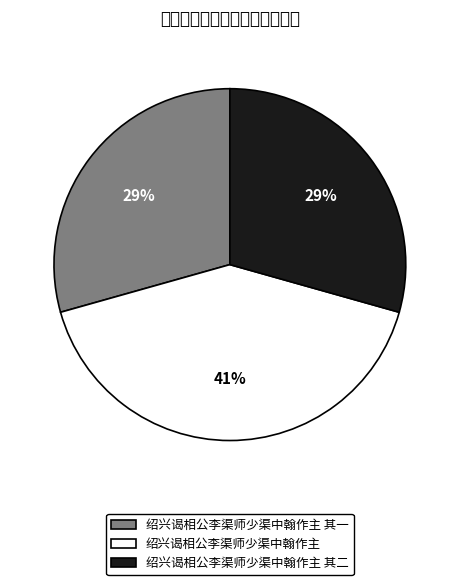

How many segments does this pie chart have?

3